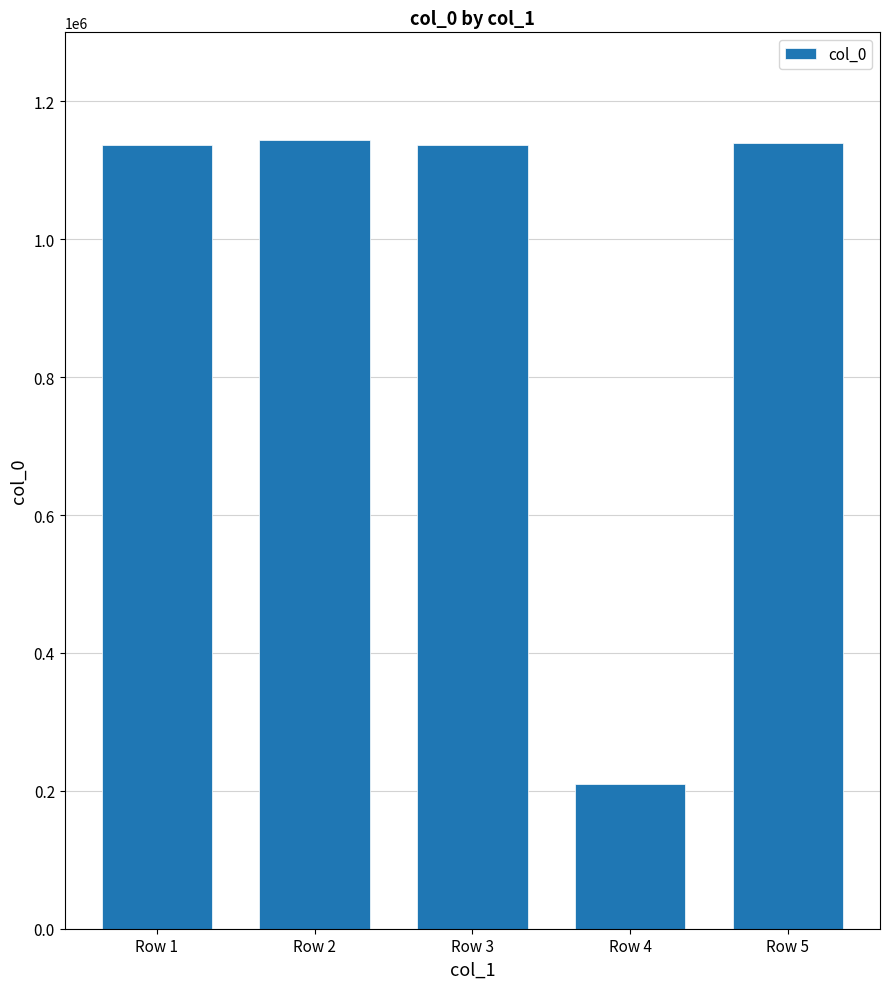

What is the difference between the maximum and minimum values?

934705